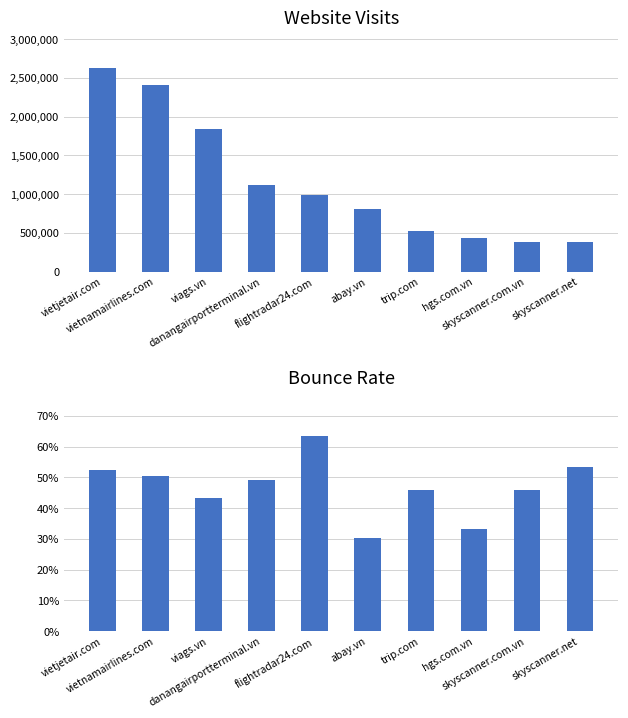

Is it true that visits equals 563576.4 at skyscanner.net?

False